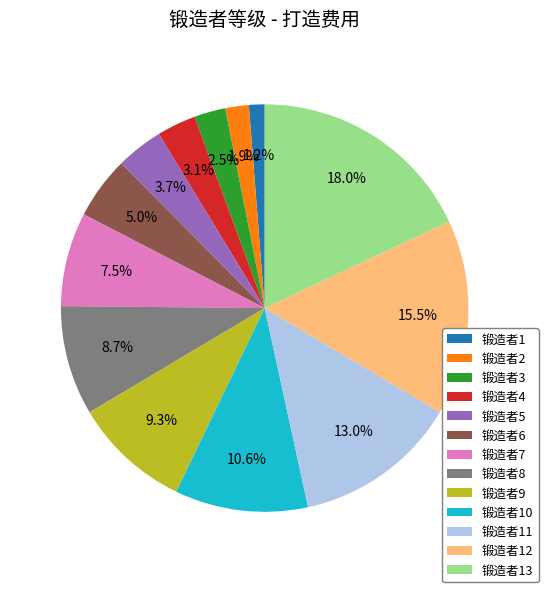

To the nearest percent, what percentage of the pie is 锻造者10?

11%